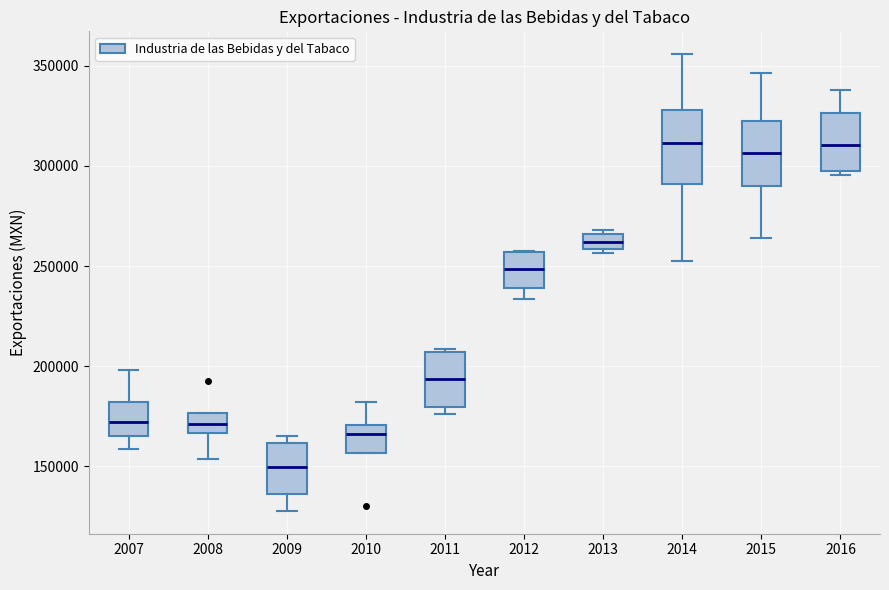

Which box's median line is the lowest?

2009